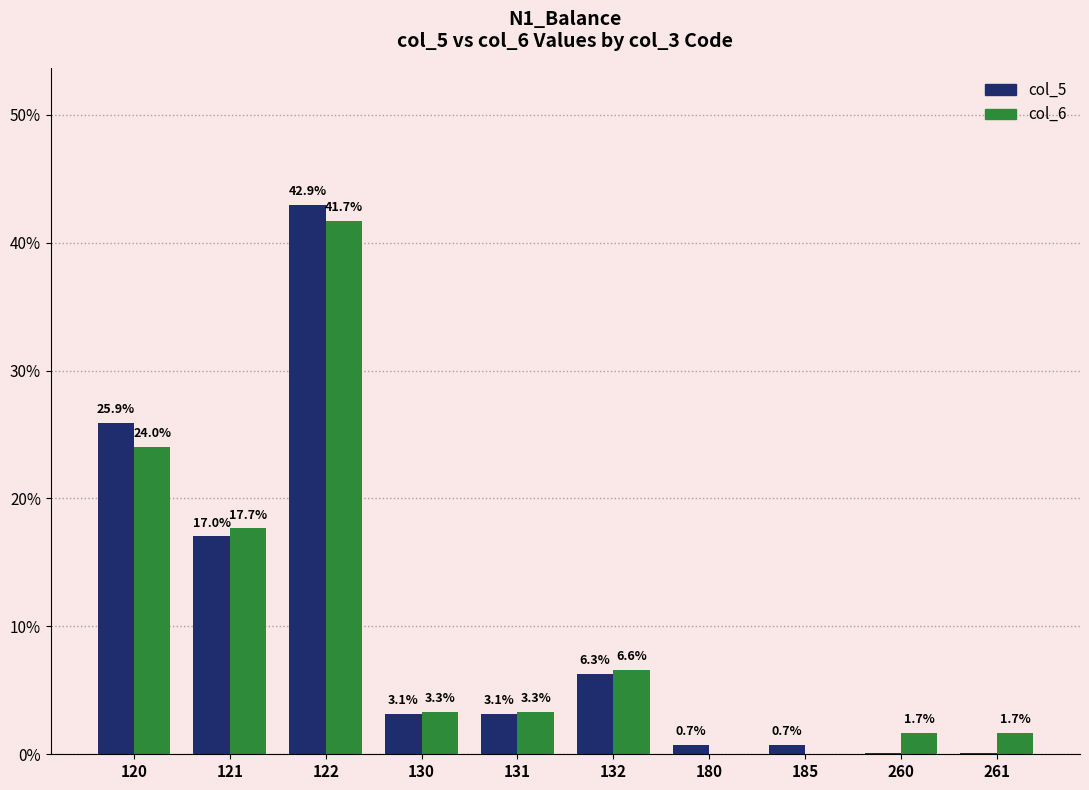

What is the sum of all col_6 values?

100.0